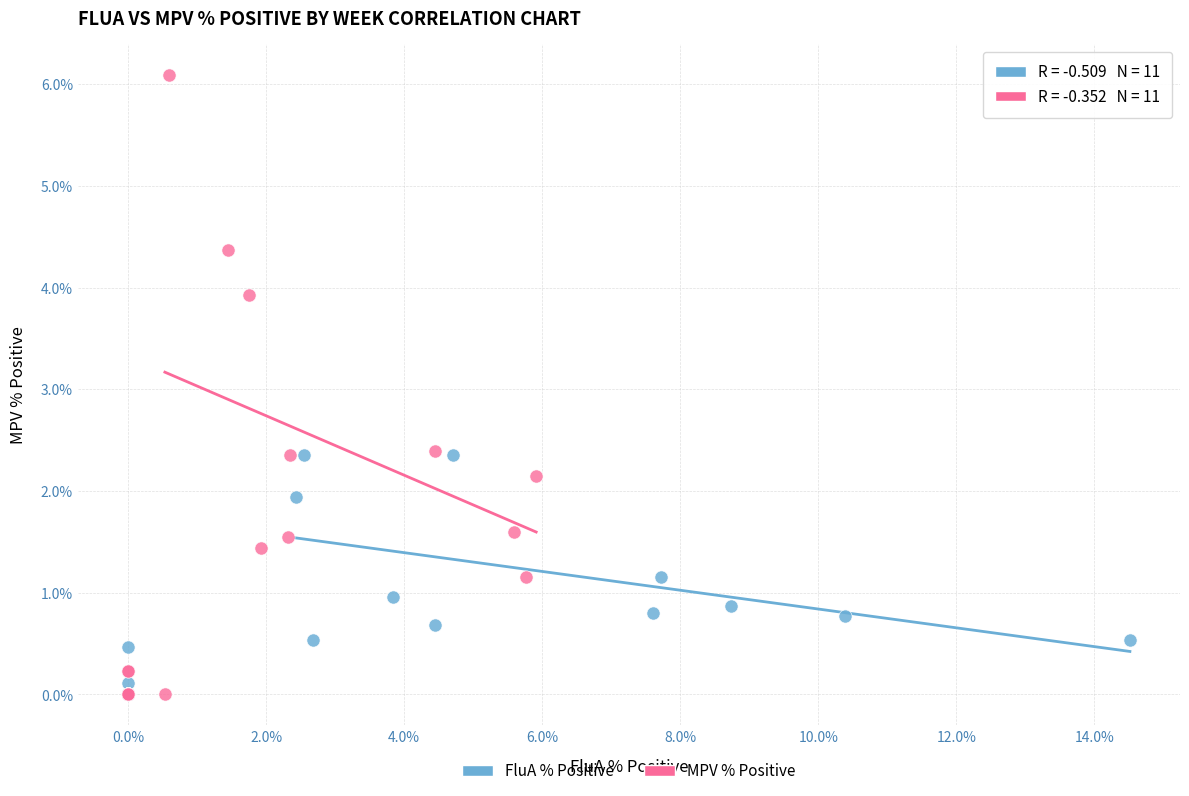

Which series has the largest Y range (max minus min)?

MPV % Positive